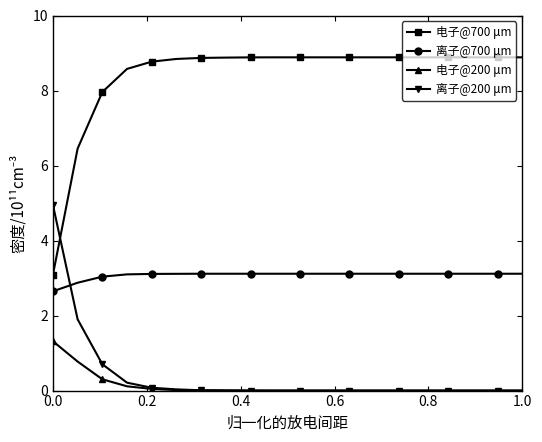

What is the maximum value for 离子@200 μm?

5.0